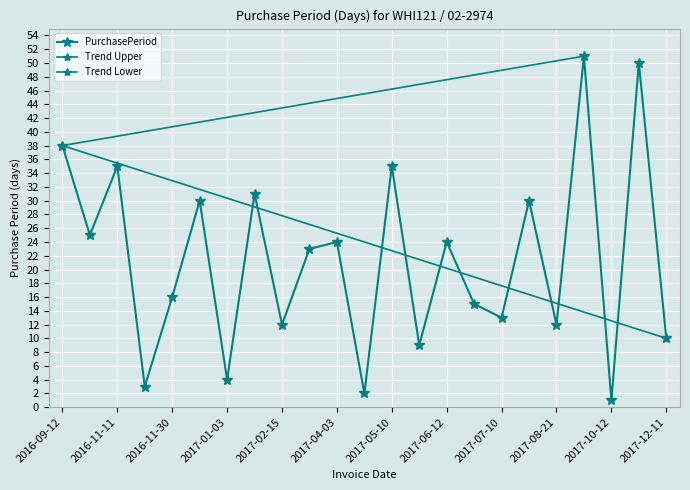

What is the value of the 5th point from the left?

16